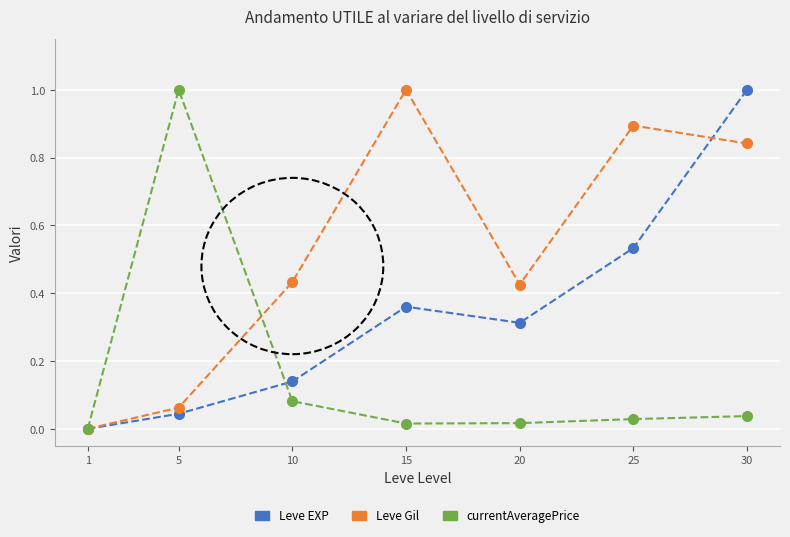

Between 1 and 25, which series saw the biggest shift?

Leve Gil